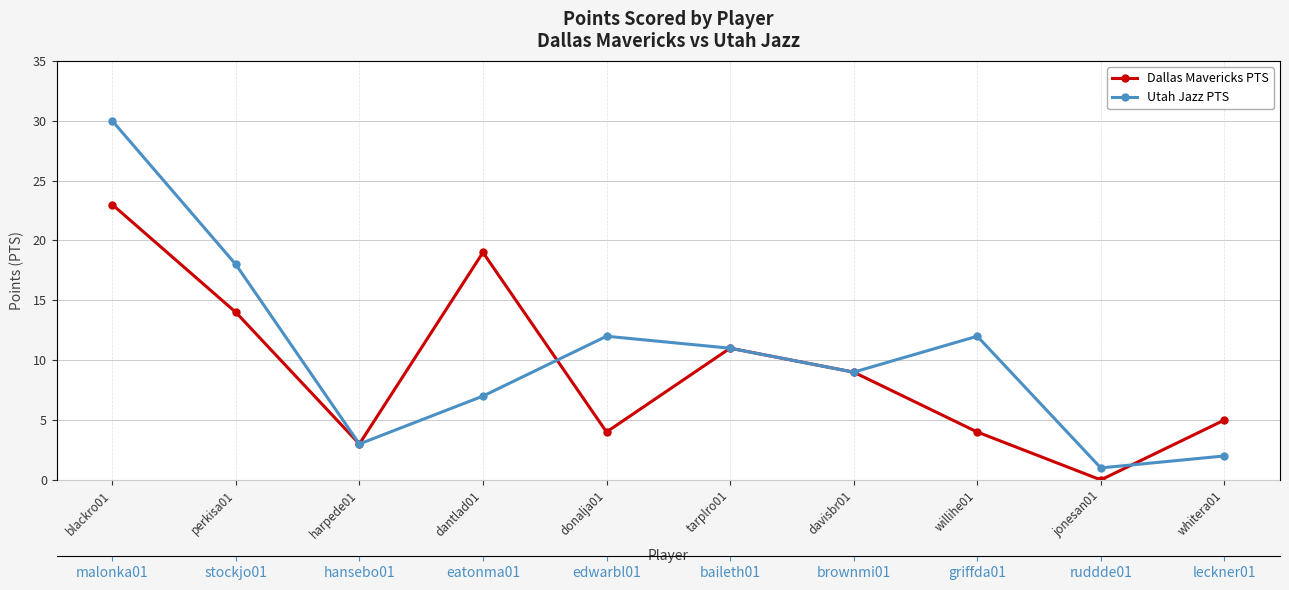

What is the total value across all series at dantlad01?

26